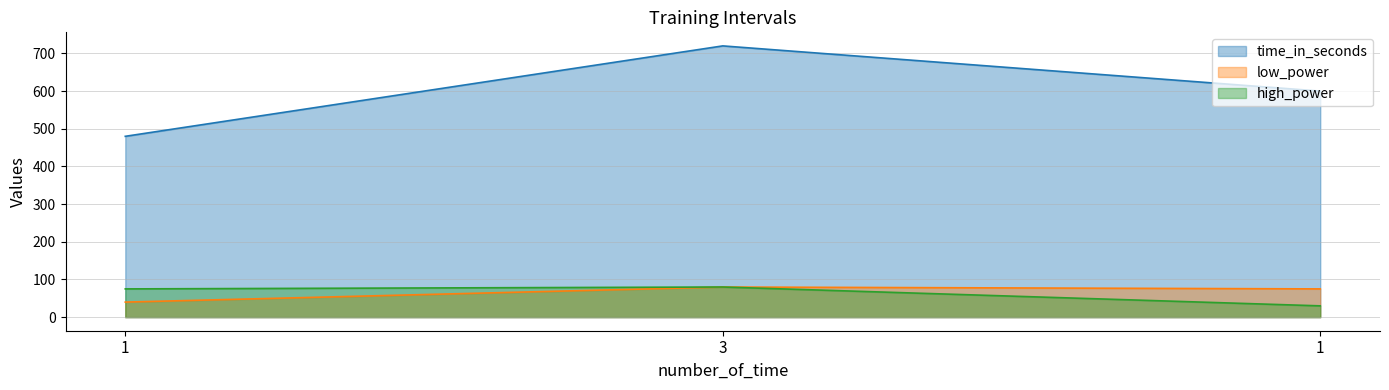

What is the sum of the high_power values at 3 and 1?

110